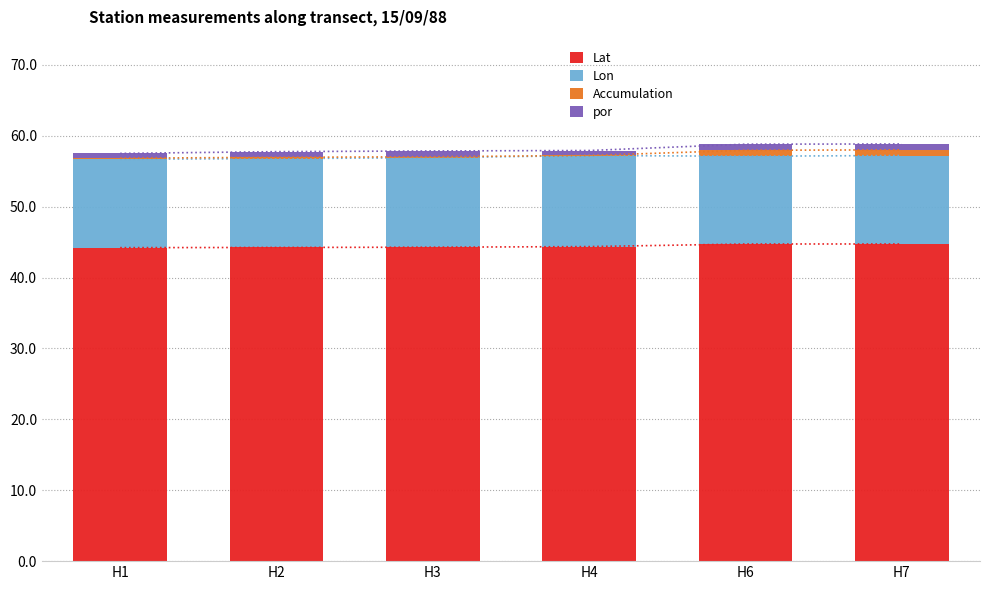

Rank the categories by Accumulation value from highest to lowest.

H6, H7, H2, H1, H3, H4